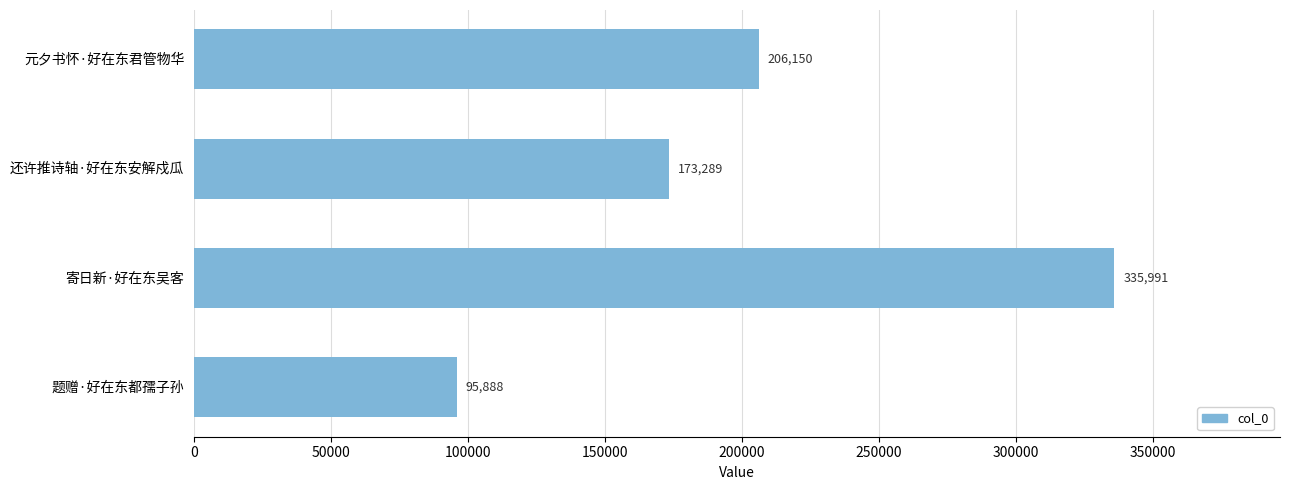

How many values are below 206150?

2